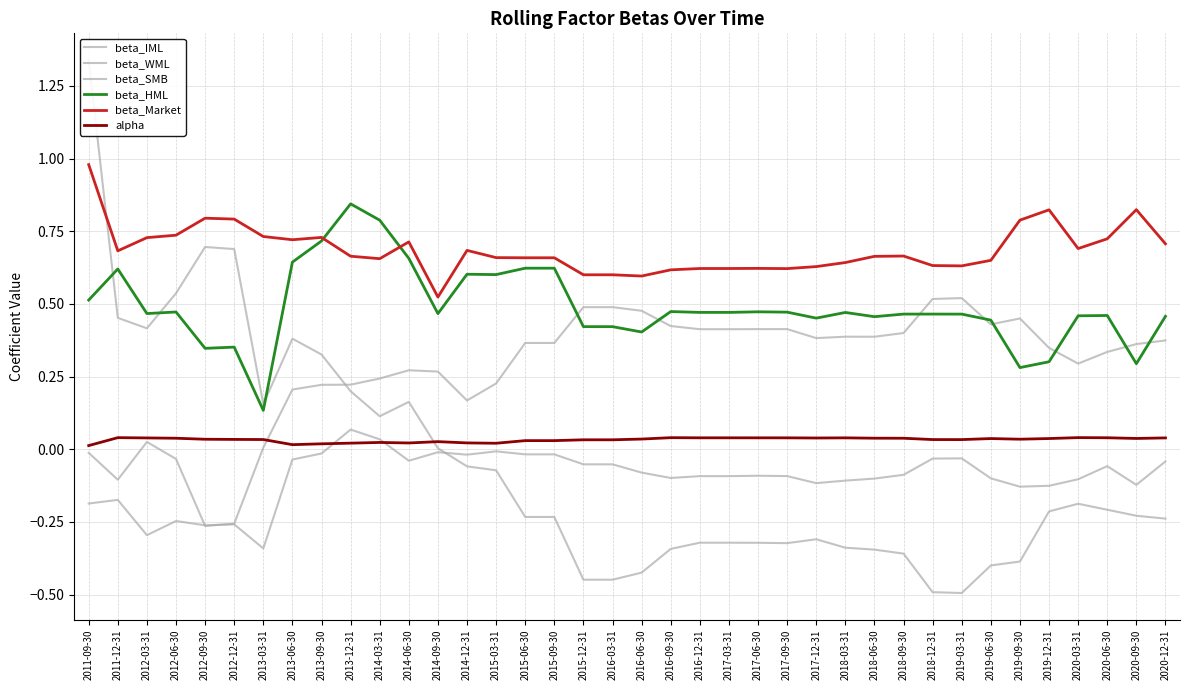

What is the total value across all series at 2016-06-30?

1.0